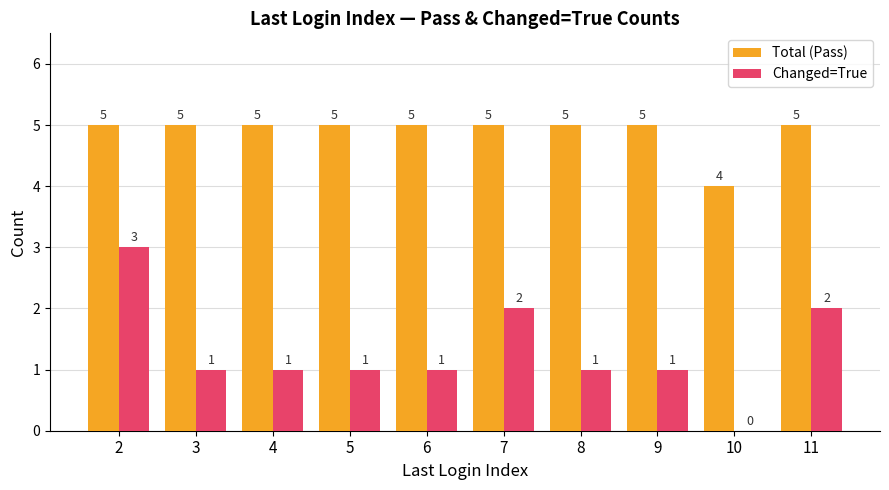

What is the greatest value displayed?

5